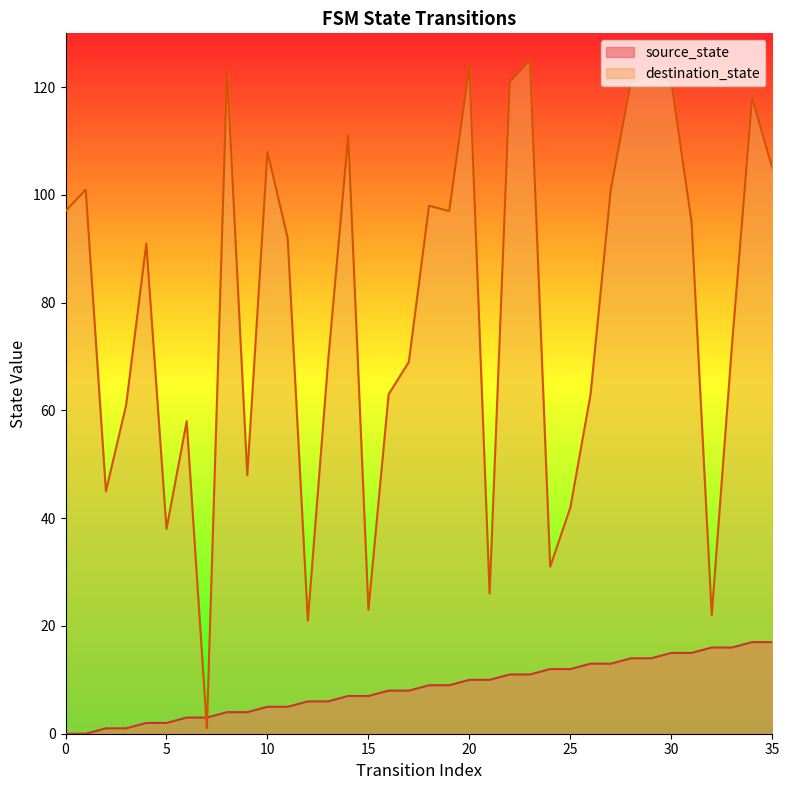

What is the highest value of the source_state series?

17